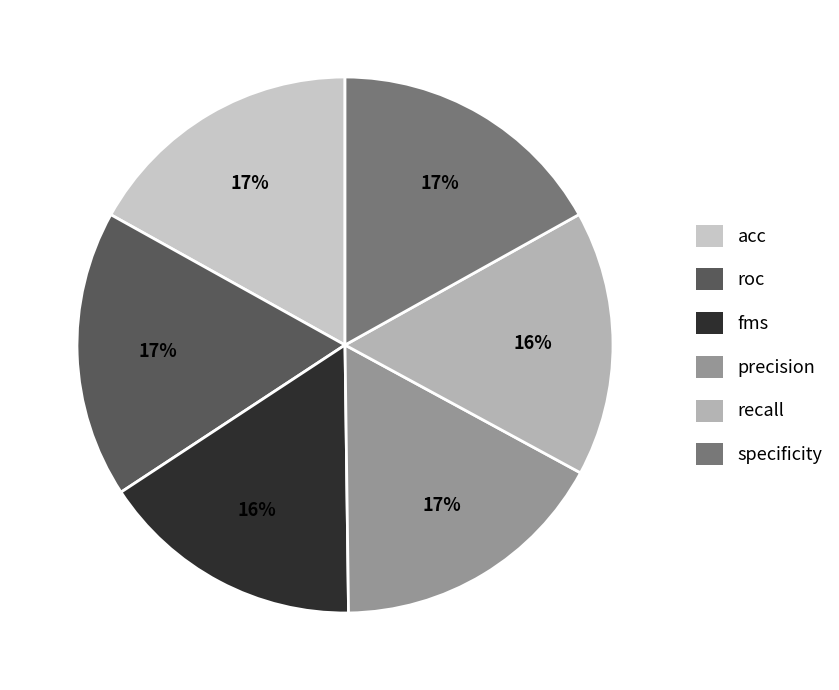

How many slices are in this pie chart?

6